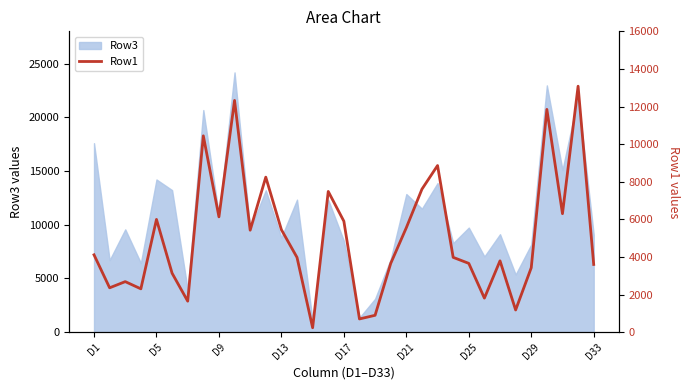

What is the minimum value for Row3?

1007